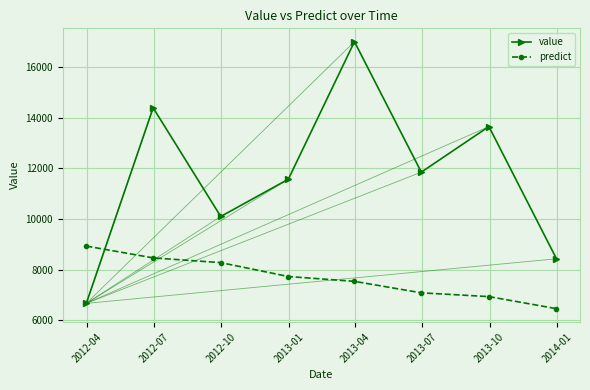

Reading left to right, what are all the values shown in this chart?

value: 6670.0	14390.0	10100.0	11570.0	17000.0	11850.0	13650.0	8430.0
predict: 8931.5	8465.3	8278.5	7730.6	7538.9	7085.9	6937.2	6460.8